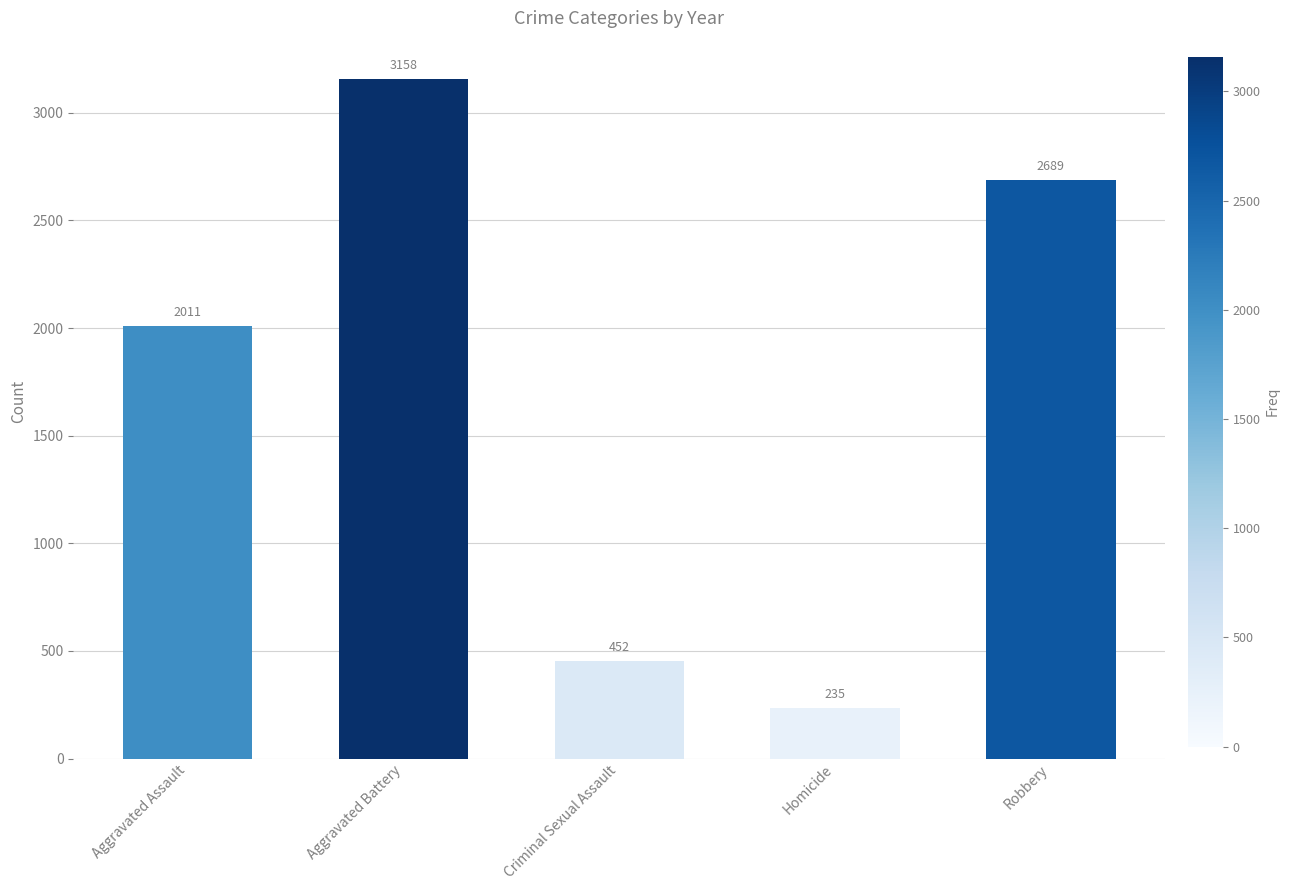

Is it true that the value at Homicide is 125?

False